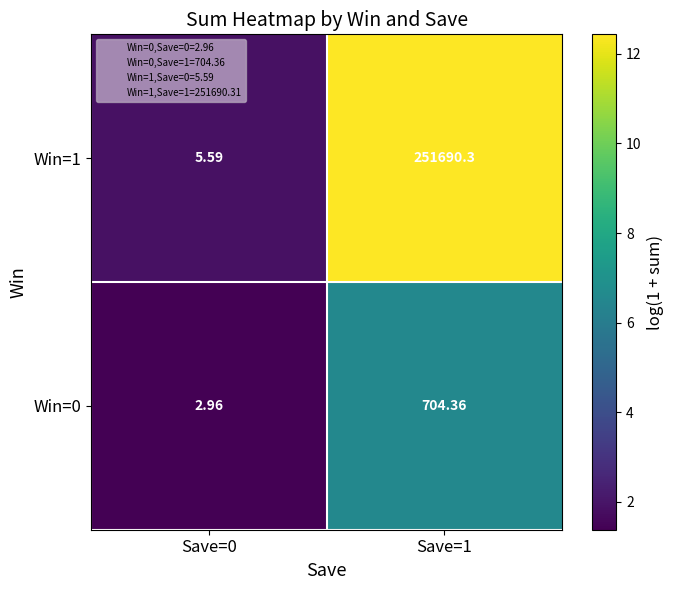

Is the value of Win=1 at Save=0 greater than the value of Win=0 at Save=1?

No